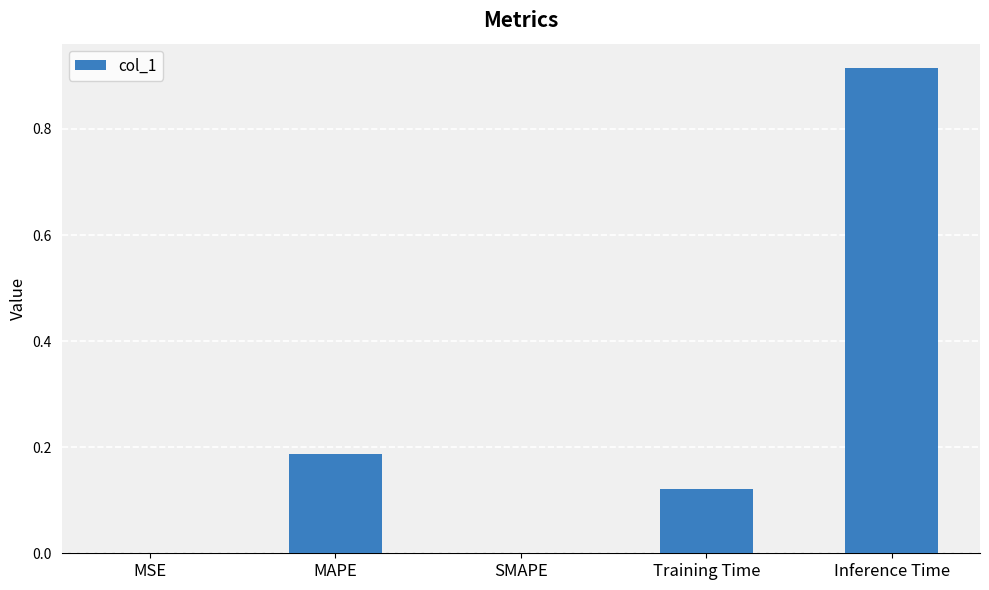

What is the sum of the values at MAPE and Inference Time?

1.1